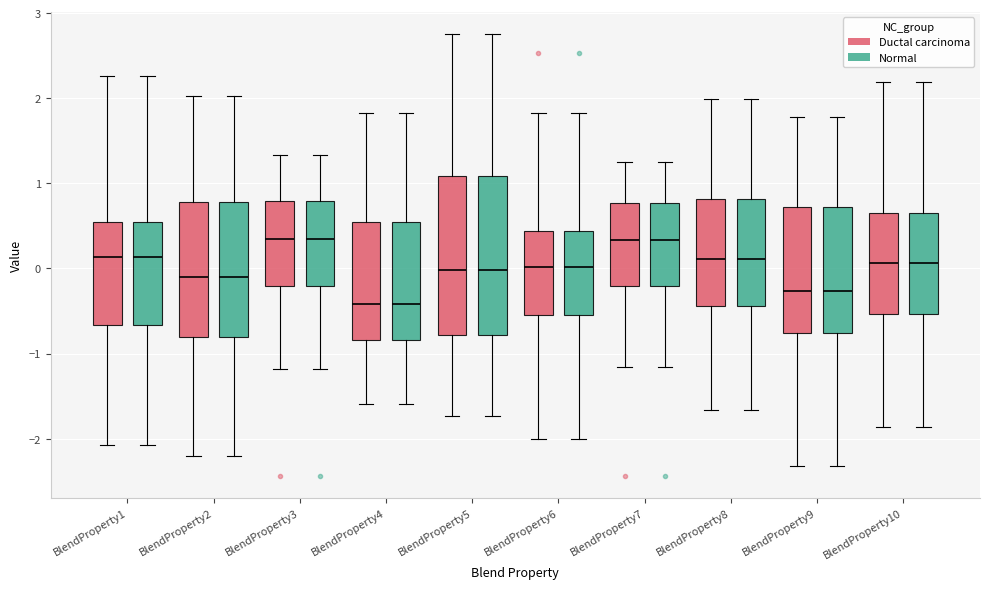

Where is the lower edge of the box for BlendProperty5 (Ductal carcinoma) on the y-axis? The values are not printed on the chart, so give them approximately, as read against the axis.

-0.8